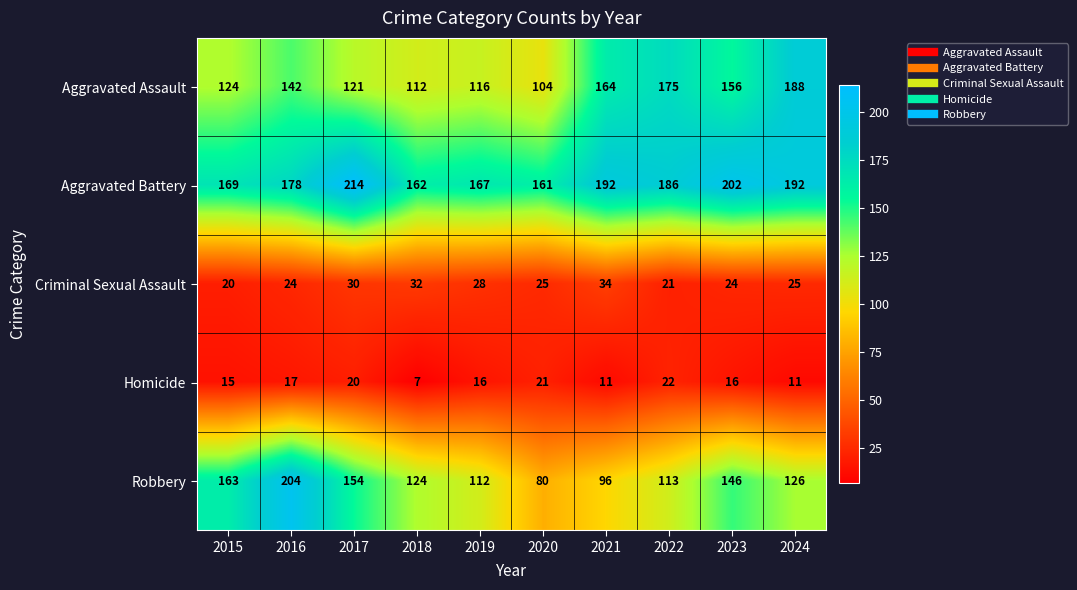

List the series in order of their peak value, lowest first.

Homicide, Criminal Sexual Assault, Aggravated Assault, Robbery, Aggravated Battery